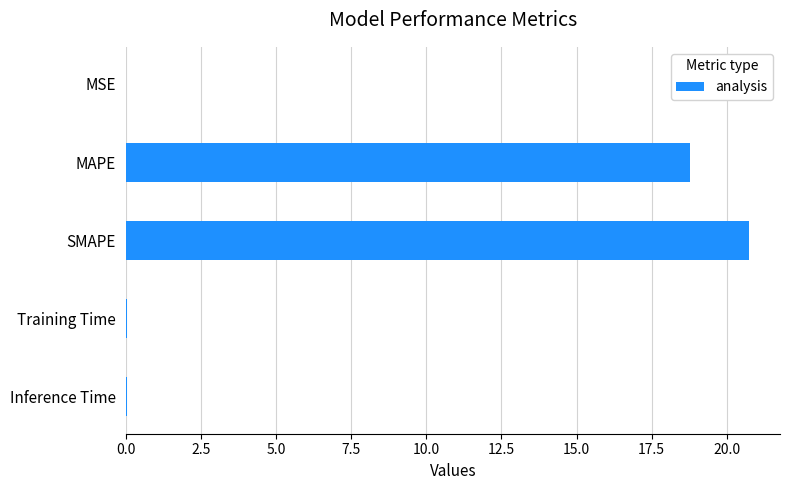

Which has a higher value, MSE or SMAPE?

SMAPE